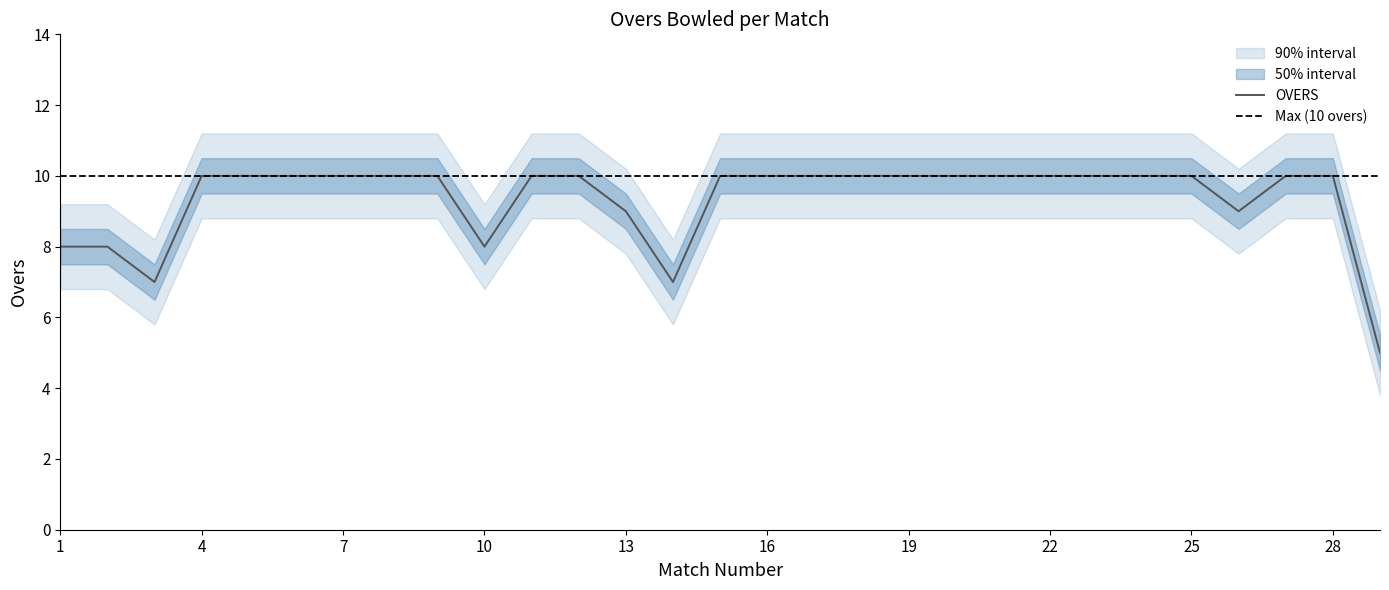

Count the number of categories in the chart.

29